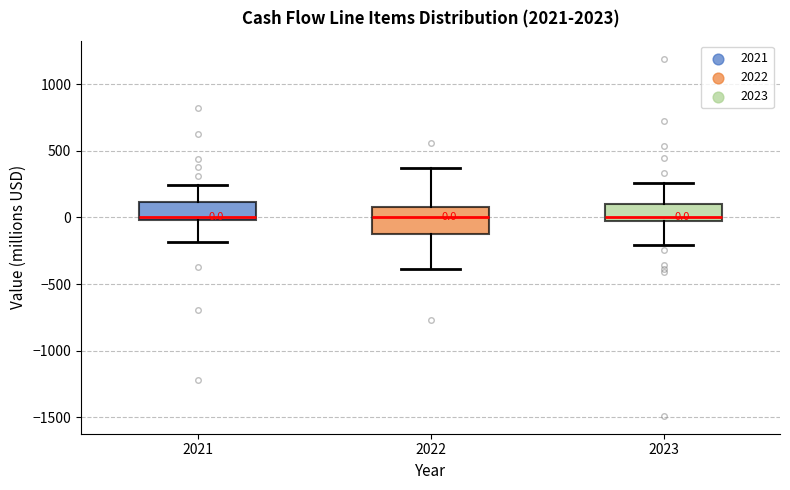

Comparing the boxes themselves (not the whiskers), which one is the tallest?

2022